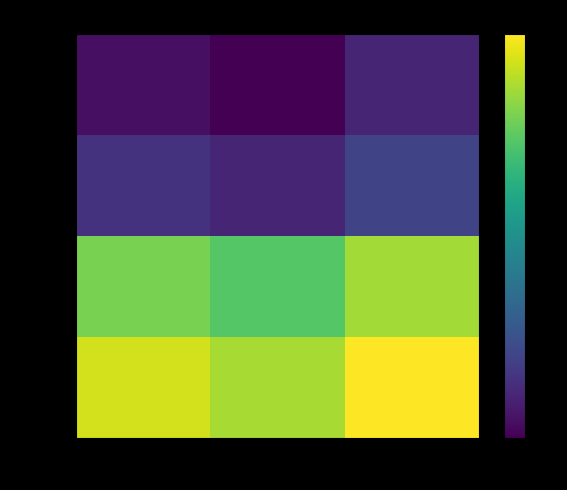

At which label does row_2 first exceed 333?

col_0